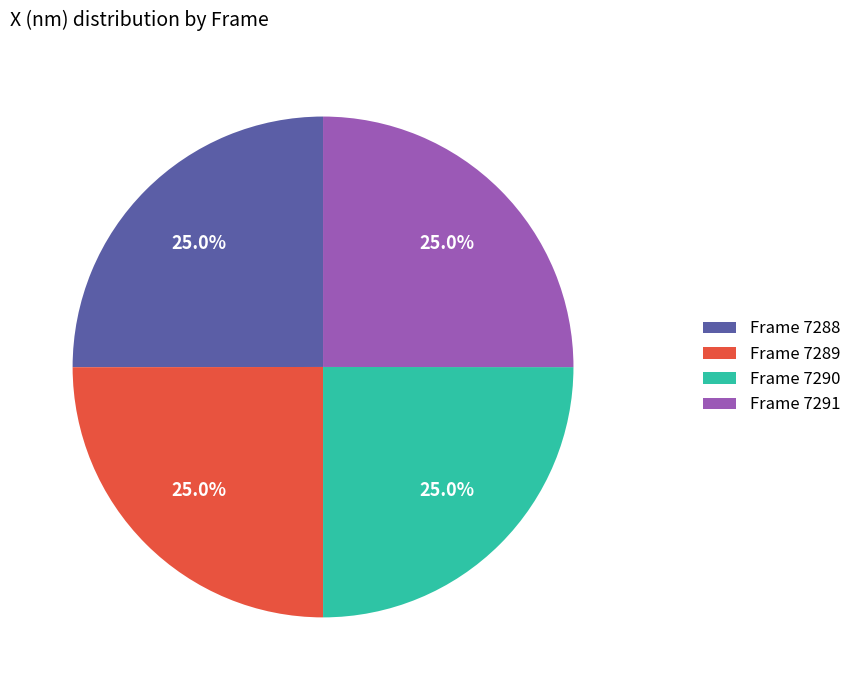

What portion of the pie excludes Frame 7291?

75.0%